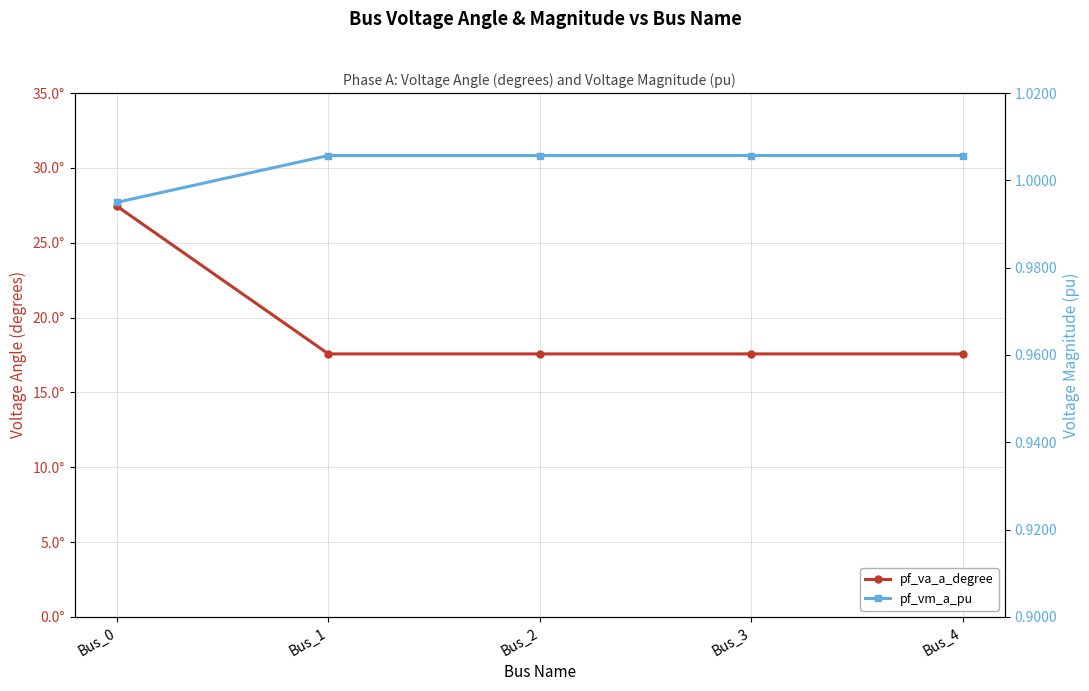

At which label does pf_vm_a_pu first exceed 1?

Bus_1